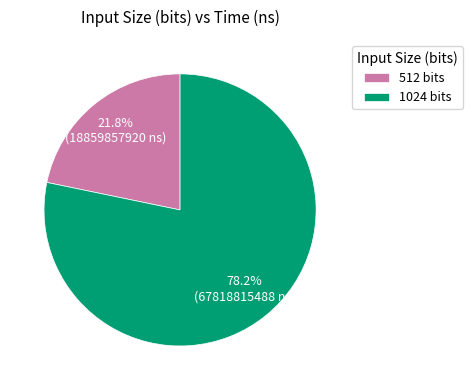

What is the smallest slice in the pie chart?

512